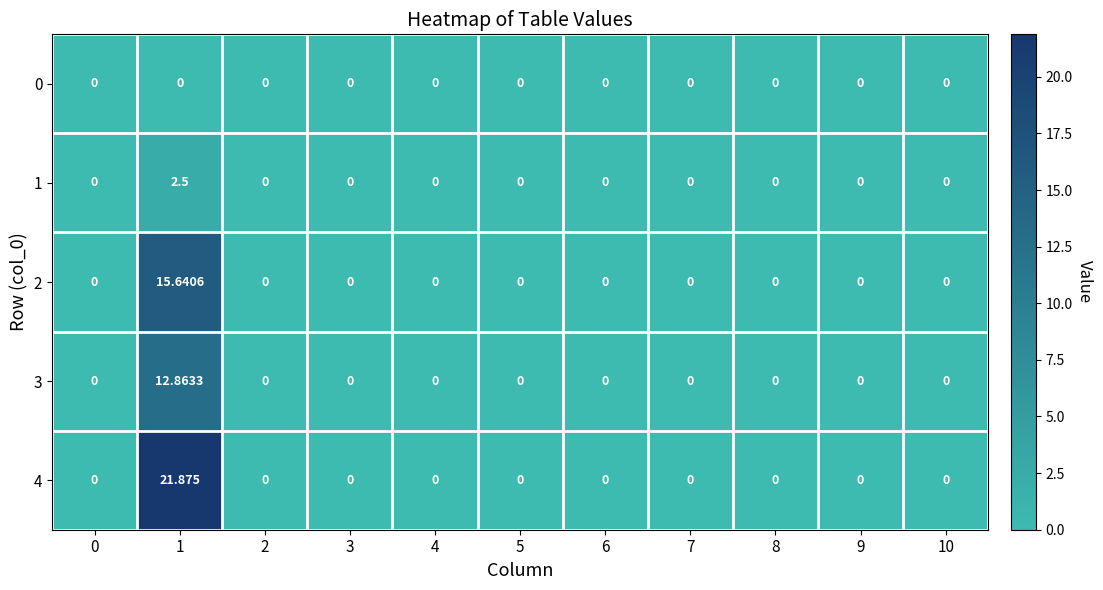

Which series has the largest total across all categories?

4